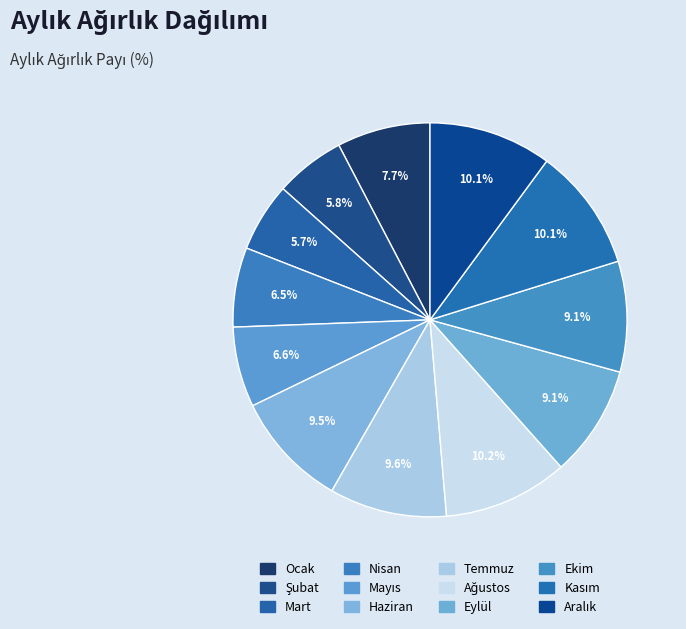

Is it true that Aralık is 1% of the pie?

False